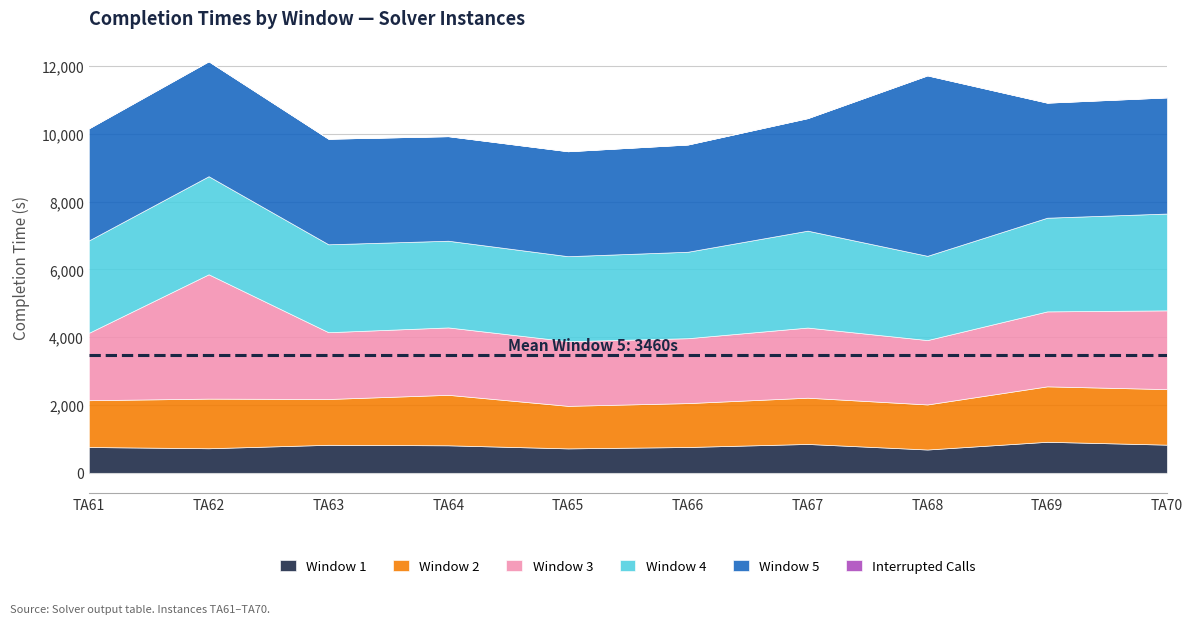

Which series has the largest total across all categories?

Window 5